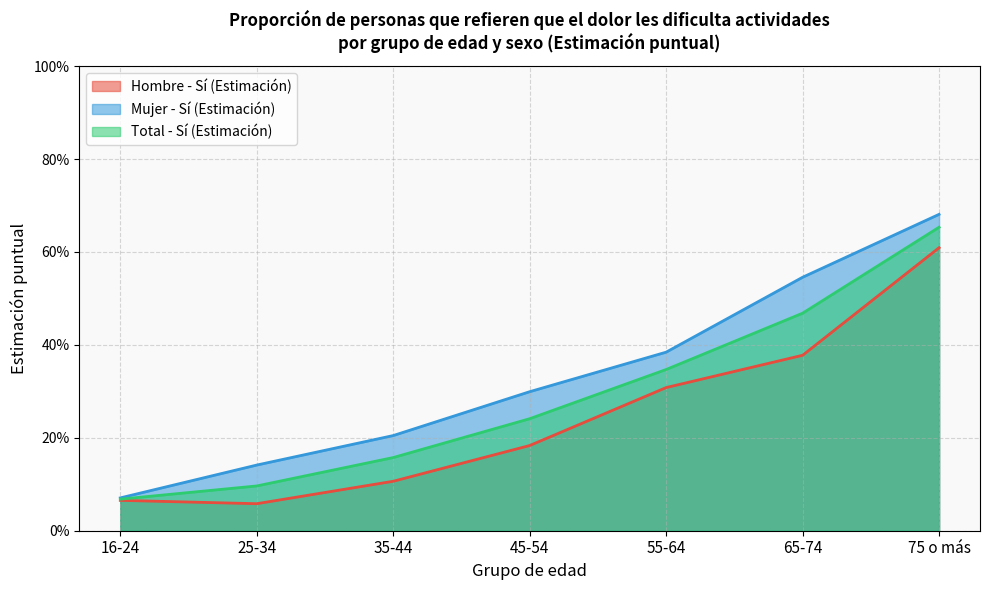

What is the spread (max minus min) of values at 65-74?

0.2